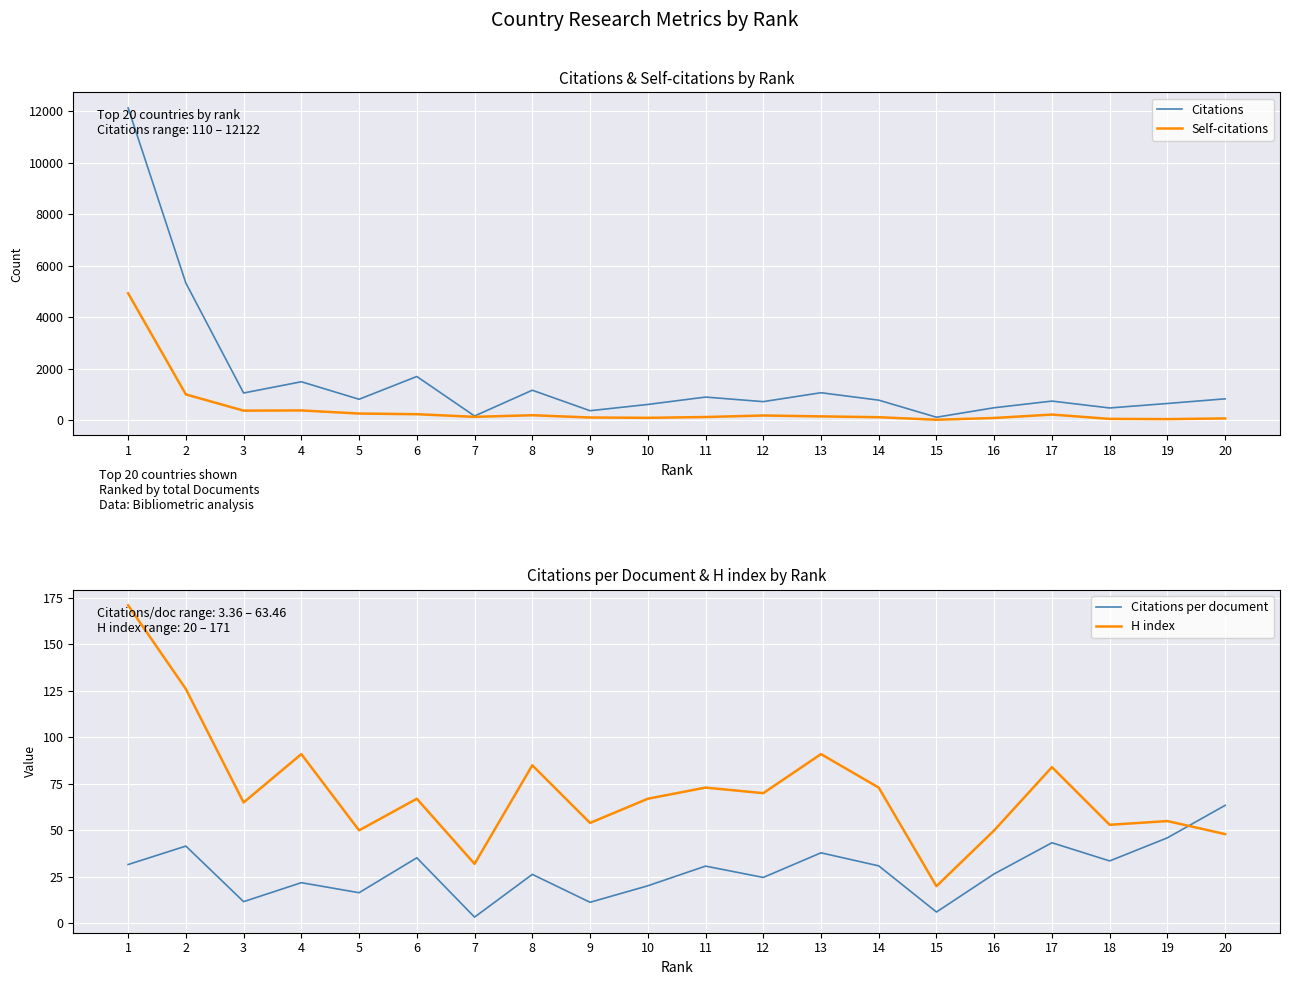

At which category is the sum across all series the highest?

1